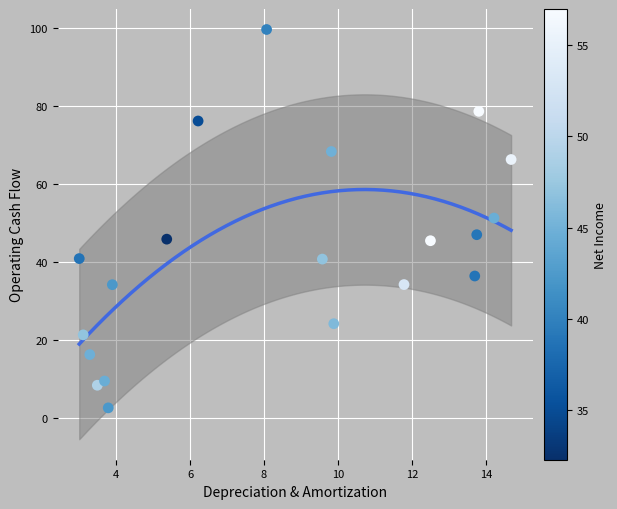

What is the range of X values (max minus min)?

11.7